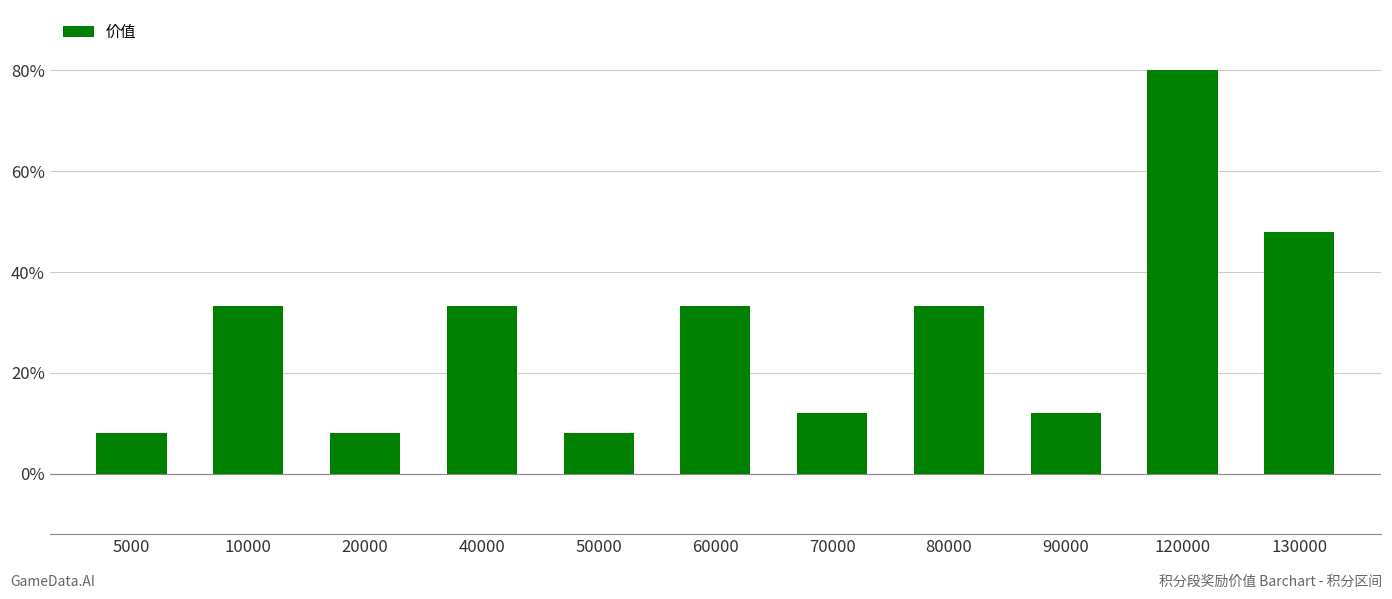

What value does the data have at 5000, to the nearest 10?

120